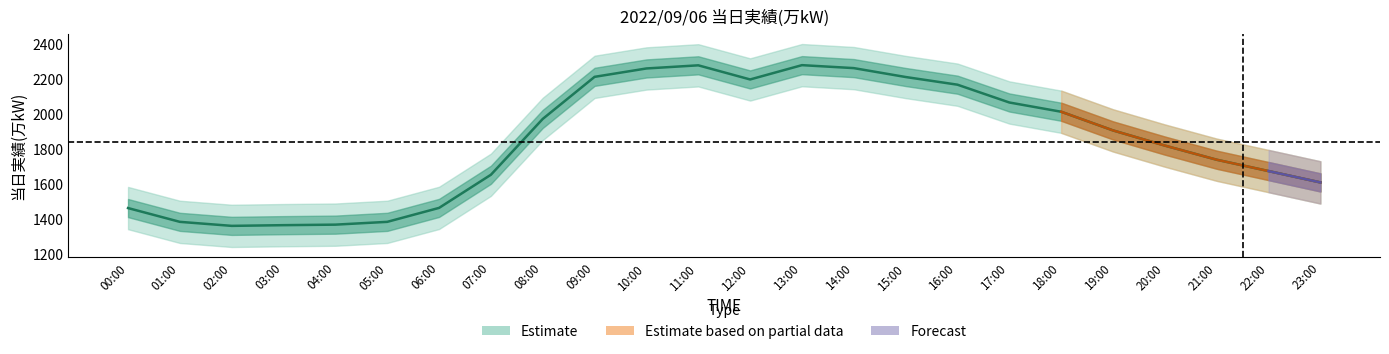

Reading right to left, list all the values displayed in this chart.

23:00=1608	22:00=1673	21:00=1738	20:00=1819	19:00=1906	18:00=2013	17:00=2066	16:00=2168	15:00=2212	14:00=2263	13:00=2280	12:00=2198	11:00=2279	10:00=2261	09:00=2213	08:00=1972	07:00=1652	06:00=1462	05:00=1382	04:00=1366	03:00=1363	02:00=1359	01:00=1382	00:00=1461